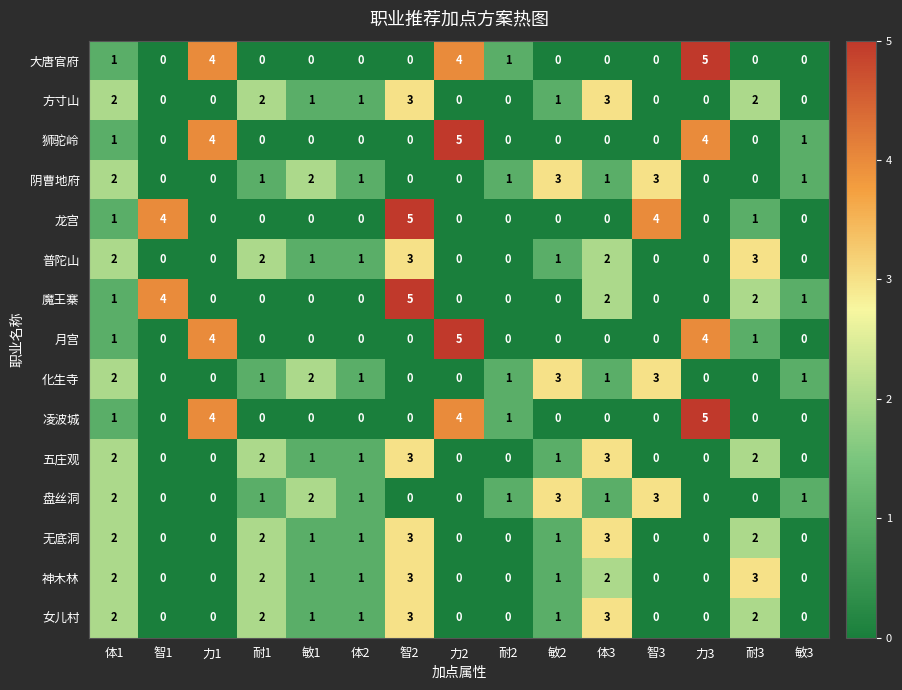

What is the difference between the maximum and minimum values in the 月宫 series?

5